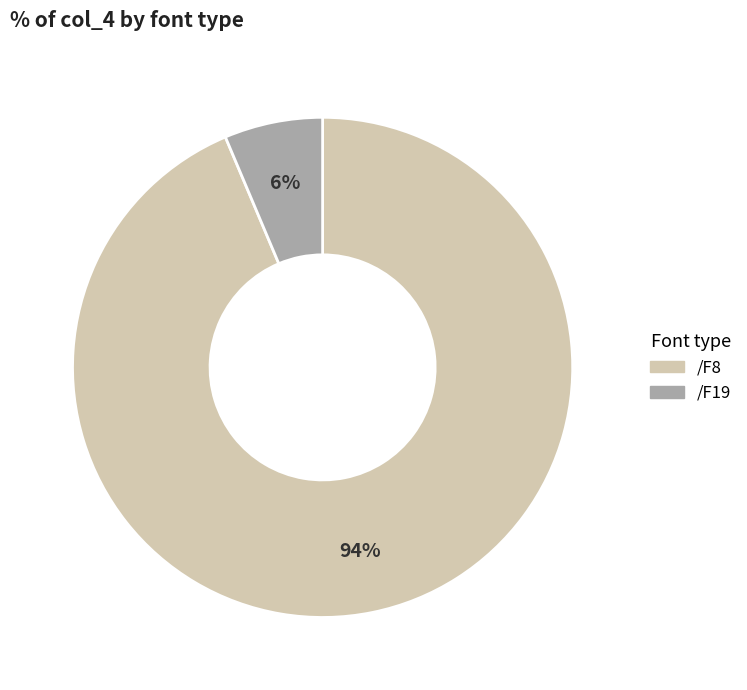

Rank the categories by value from highest to lowest.

/F8, /F19